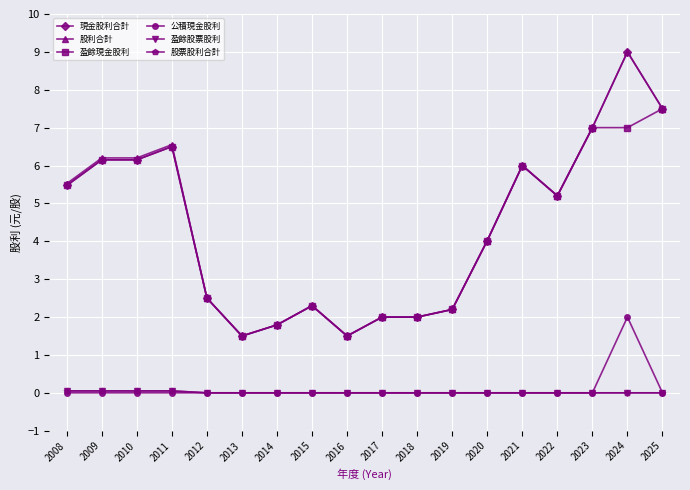

True or false: 盈餘現金股利 has more than 1 interior local peaks.

True